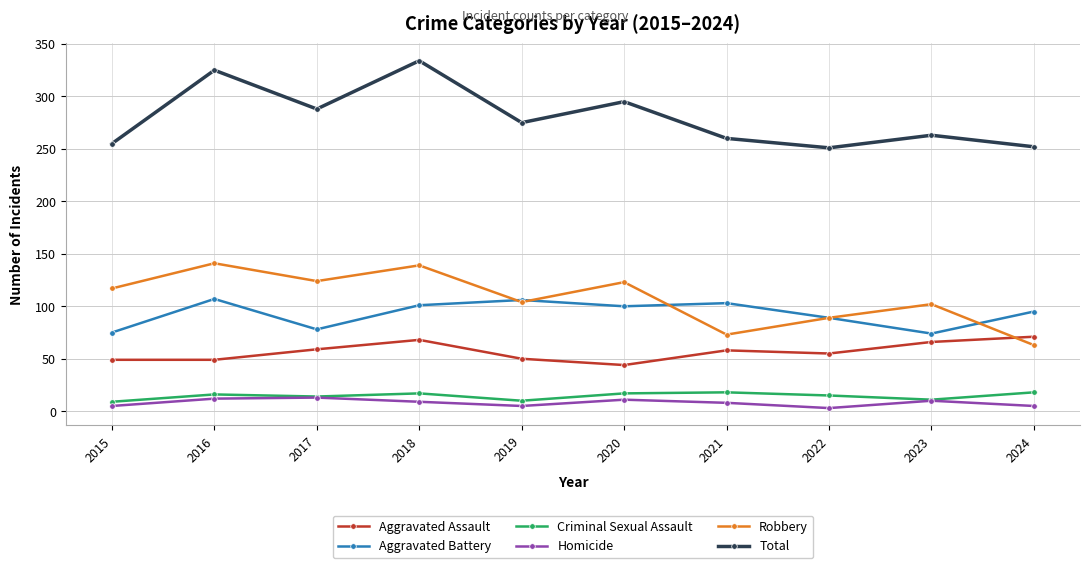

Where does the Aggravated Assault series first go above 58?

2017